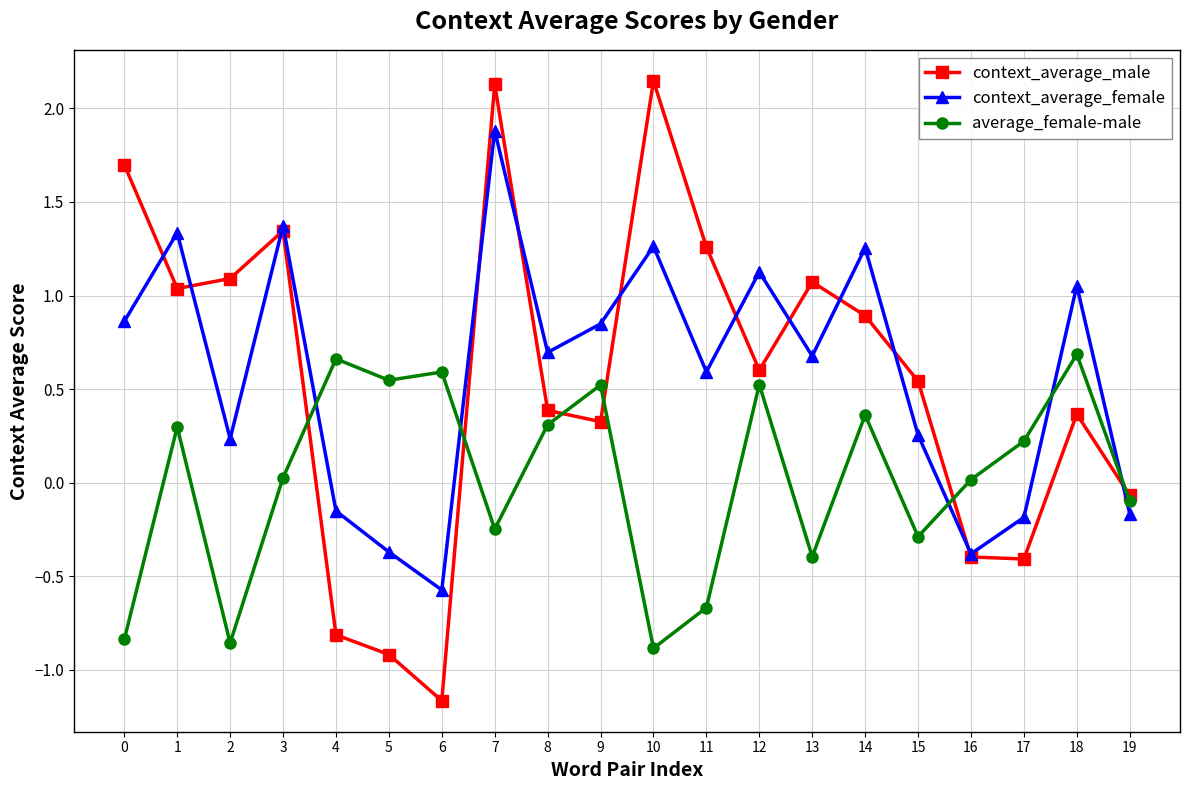

What is the value of the context_average_female point at the 6th from the left?

-0.4